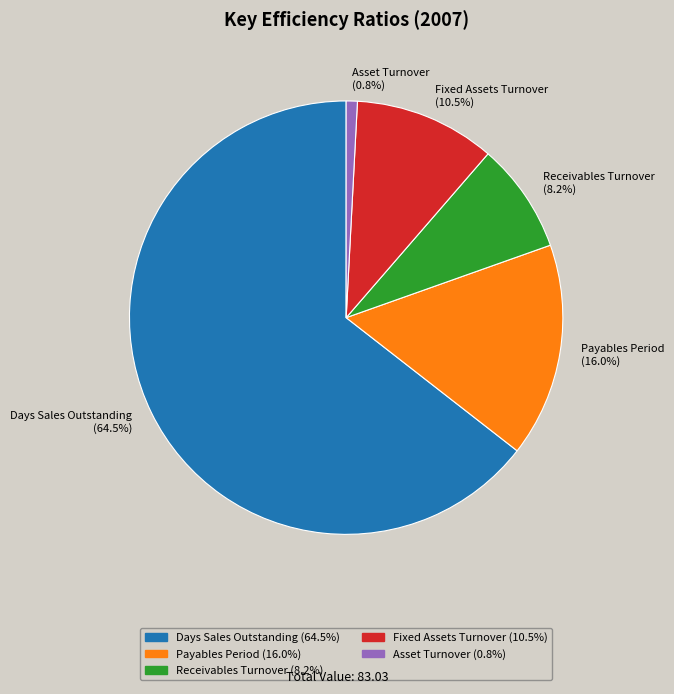

Is it true that Days Sales Outstanding is 75% of the pie?

False